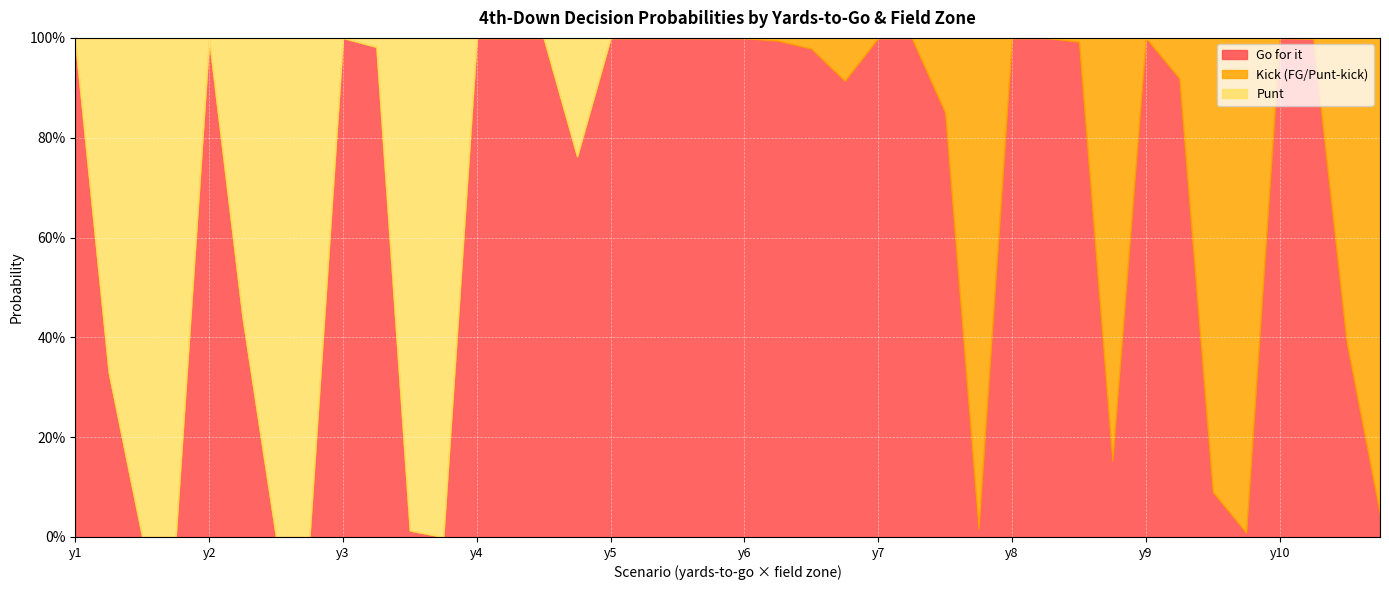

What is the sum of all gofor values?

26.9